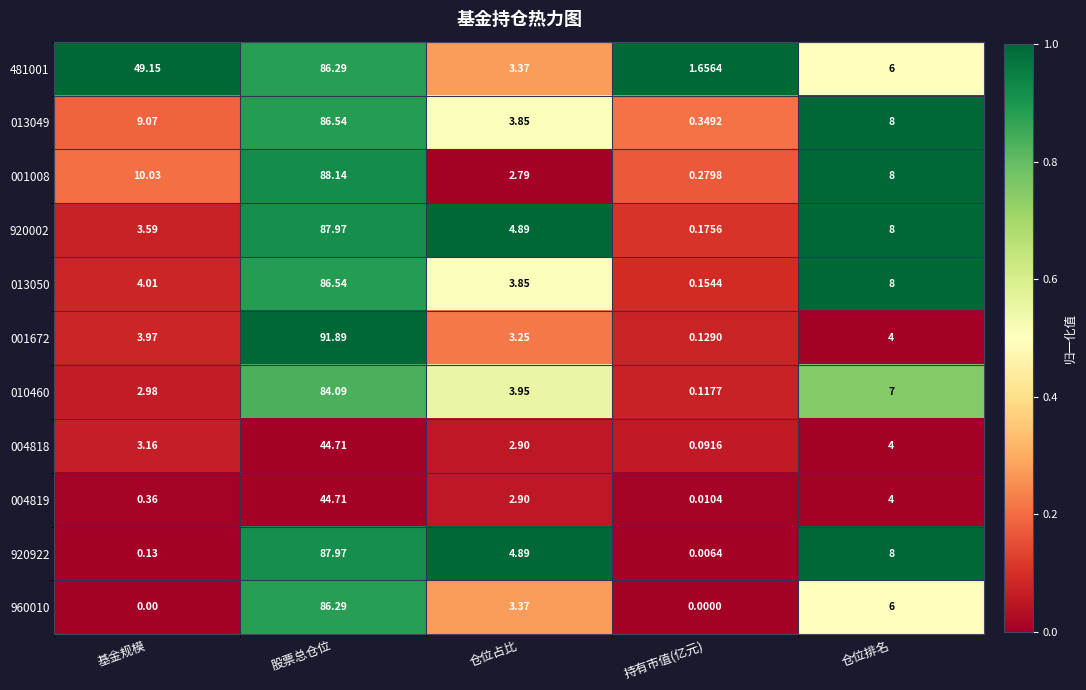

At how many categories does at least one series exceed 0?

5